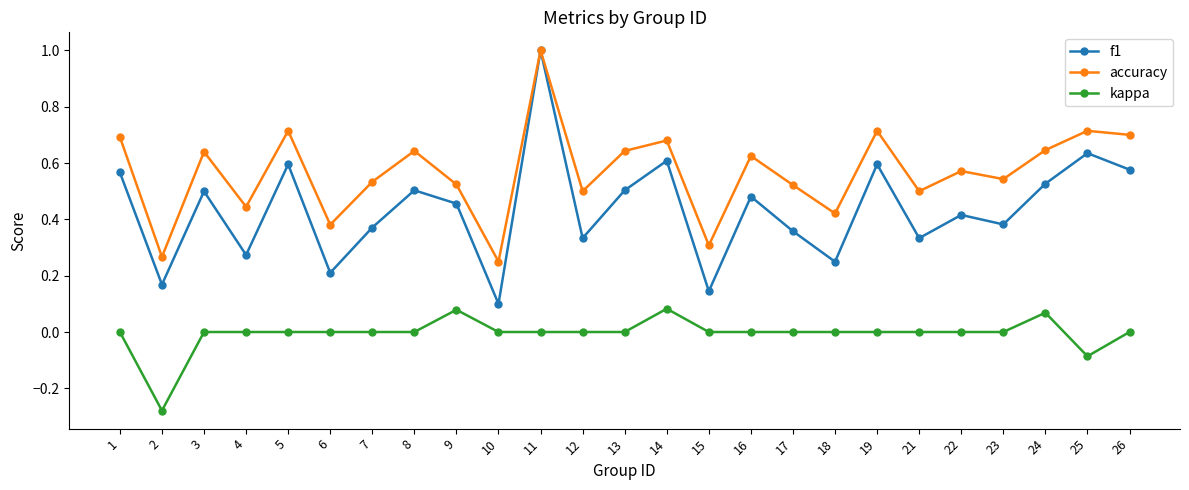

True or false: accuracy and kappa intersect in this chart.

False